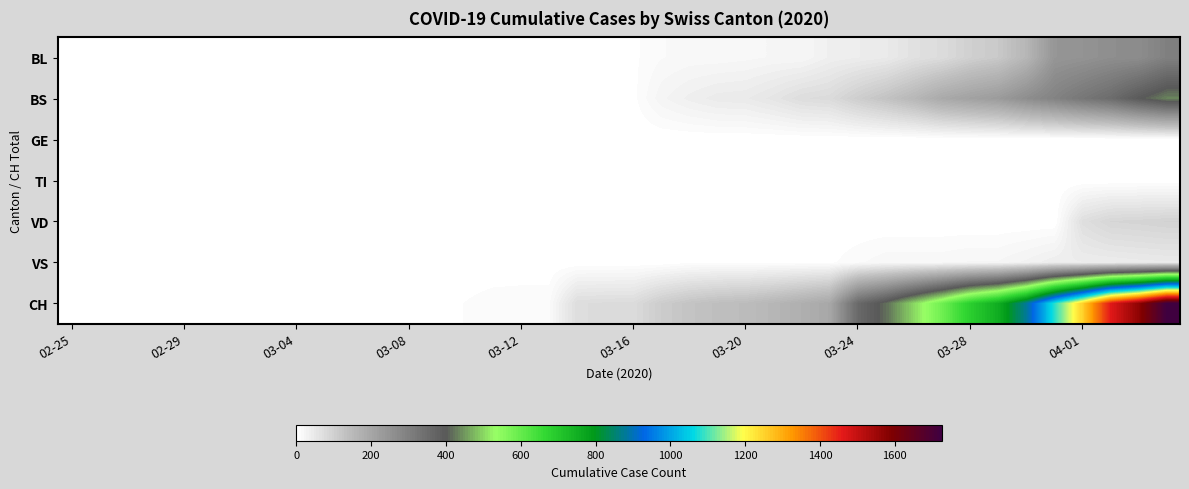

At how many categories does at least one series exceed 996?

5